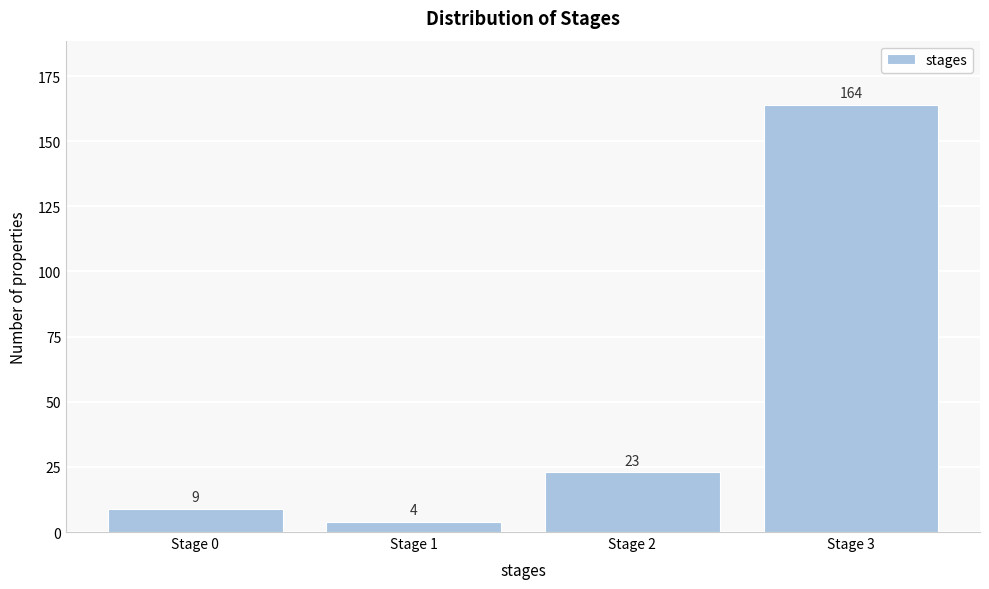

Reading left to right, transcribe all the data shown in this chart.

9	4	23	164